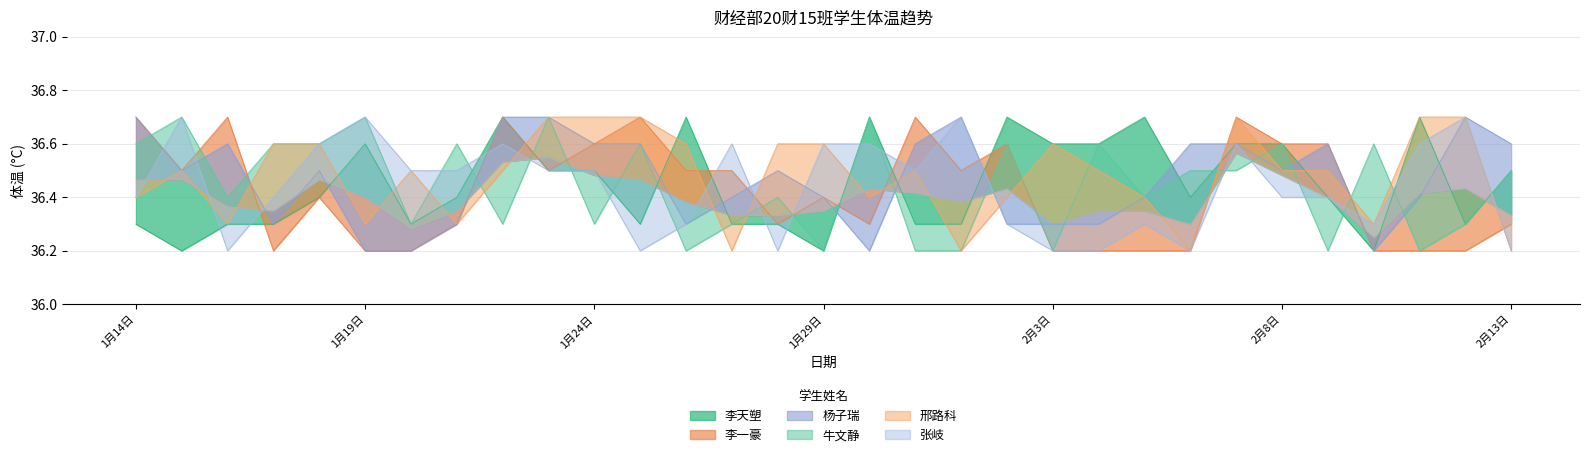

Reading right to left, what are all the values shown in this chart?

李天塑: 36.5	36.3	36.7	36.2	36.4	36.6	36.6	36.4	36.7	36.6	36.6	36.7	36.3	36.3	36.7	36.2	36.3	36.3	36.7	36.3	36.5	36.5	36.7	36.4	36.3	36.6	36.4	36.3	36.3	36.2	36.3
李一豪: 36.3	36.2	36.2	36.2	36.6	36.6	36.7	36.2	36.2	36.2	36.2	36.6	36.5	36.7	36.3	36.4	36.3	36.5	36.5	36.7	36.6	36.5	36.7	36.3	36.2	36.2	36.4	36.2	36.7	36.5	36.7
杨子瑞: 36.6	36.7	36.4	36.2	36.6	36.5	36.6	36.6	36.4	36.3	36.3	36.3	36.7	36.6	36.2	36.4	36.5	36.4	36.3	36.6	36.6	36.7	36.7	36.3	36.2	36.2	36.5	36.3	36.6	36.5	36.7
牛文静: 36.5	36.3	36.2	36.6	36.2	36.6	36.5	36.5	36.4	36.6	36.2	36.6	36.2	36.2	36.7	36.2	36.4	36.3	36.2	36.6	36.3	36.7	36.3	36.6	36.3	36.7	36.6	36.6	36.4	36.7	36.6
邢路科: 36.2	36.7	36.7	36.3	36.5	36.5	36.7	36.2	36.4	36.5	36.6	36.4	36.2	36.5	36.4	36.6	36.6	36.2	36.6	36.7	36.7	36.7	36.5	36.3	36.5	36.3	36.6	36.6	36.3	36.5	36.4
张岐: 36.2	36.7	36.6	36.3	36.4	36.4	36.6	36.2	36.3	36.2	36.2	36.3	36.7	36.5	36.6	36.6	36.2	36.6	36.3	36.2	36.5	36.5	36.6	36.5	36.5	36.7	36.6	36.4	36.2	36.7	36.4